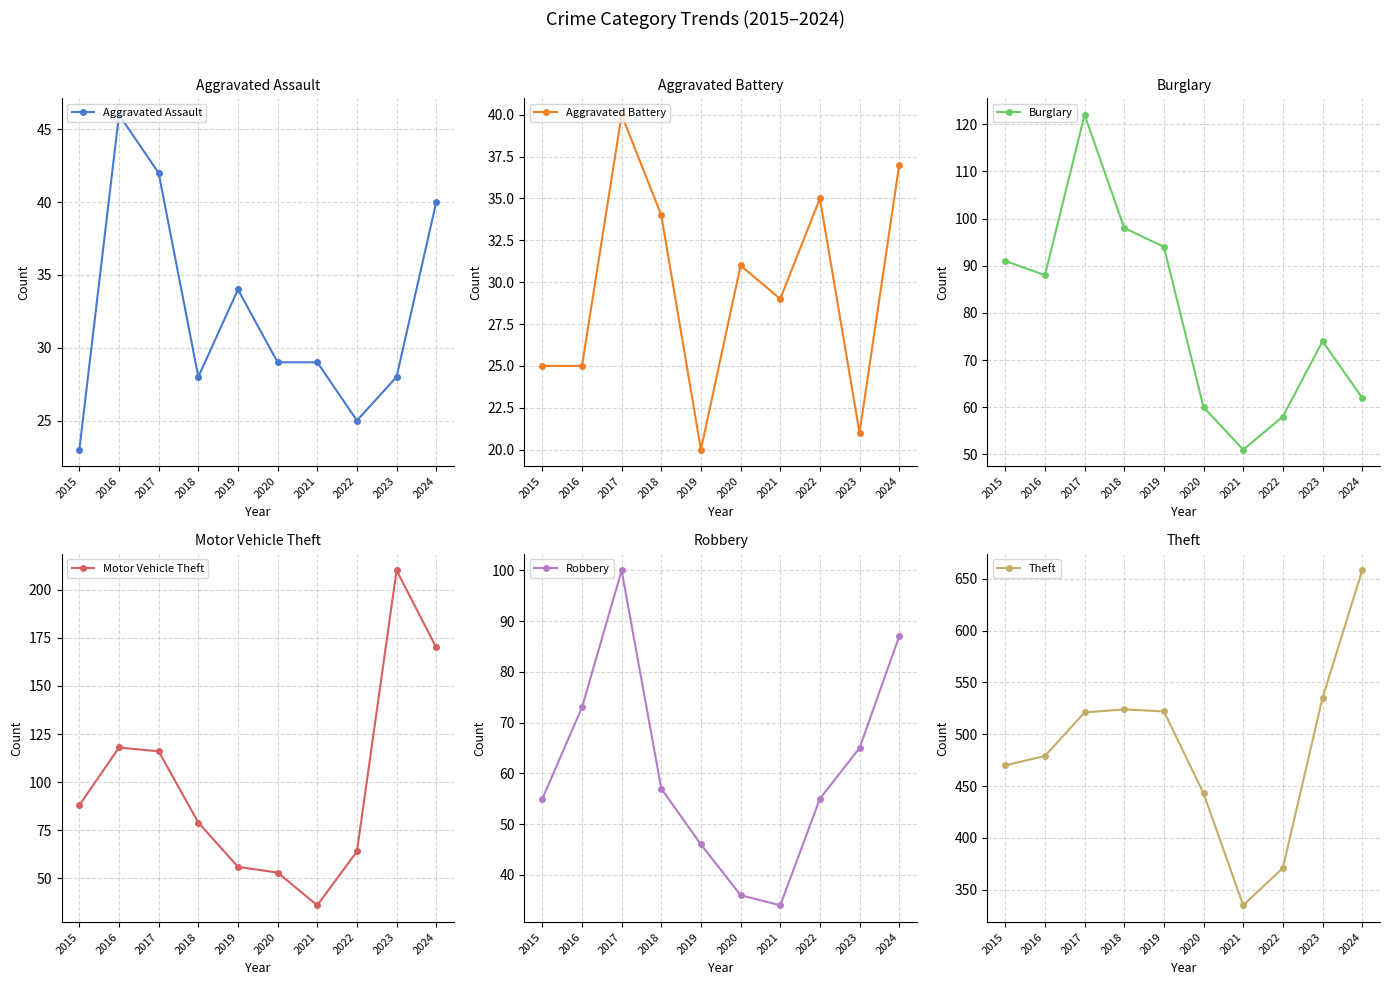

What is the difference between the highest and lowest values at 2024?

621